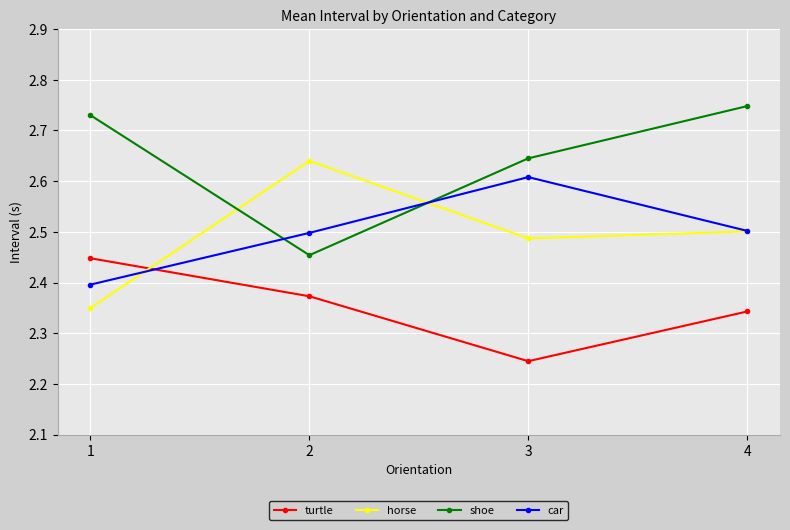

What is the difference between the highest and lowest values at 3?

0.4